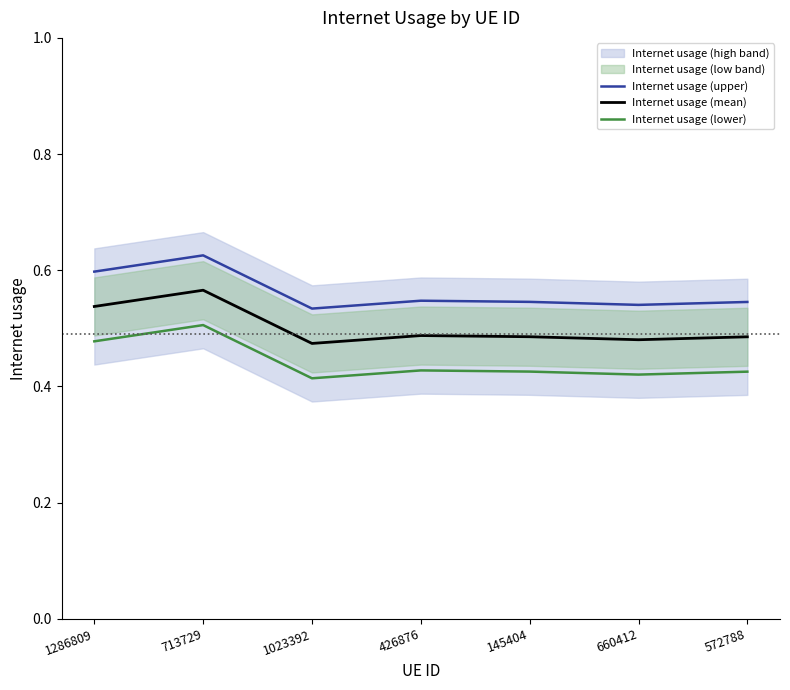

Is it true that Internet usage (mean) equals 0.6 at 426876?

False